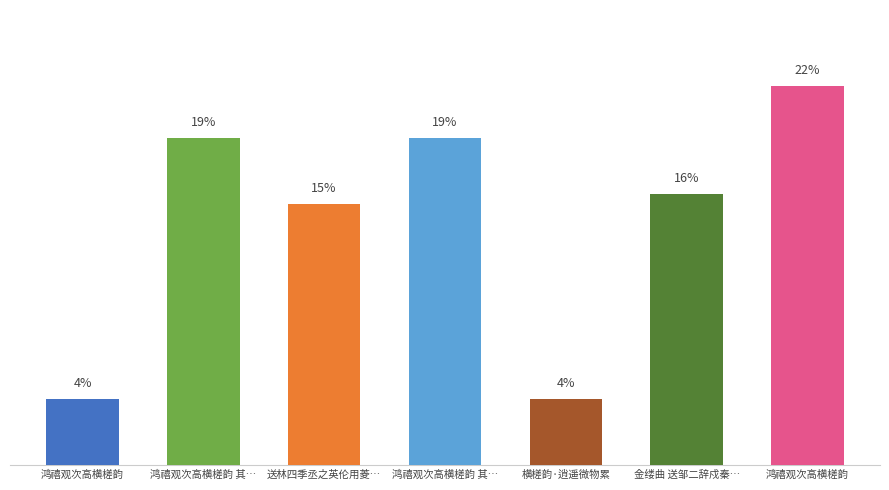

What is the difference between the maximum and second lowest values?

18.4